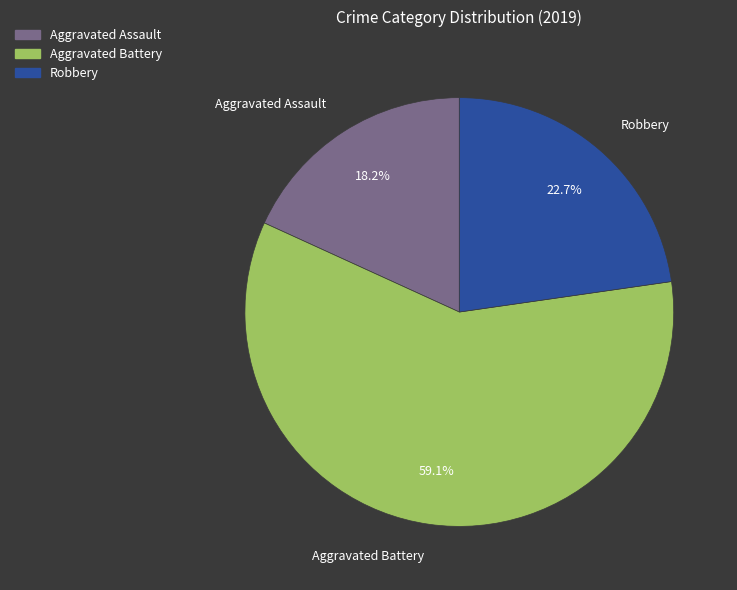

Combined, do Robbery and Aggravated Assault account for over 50%?

No